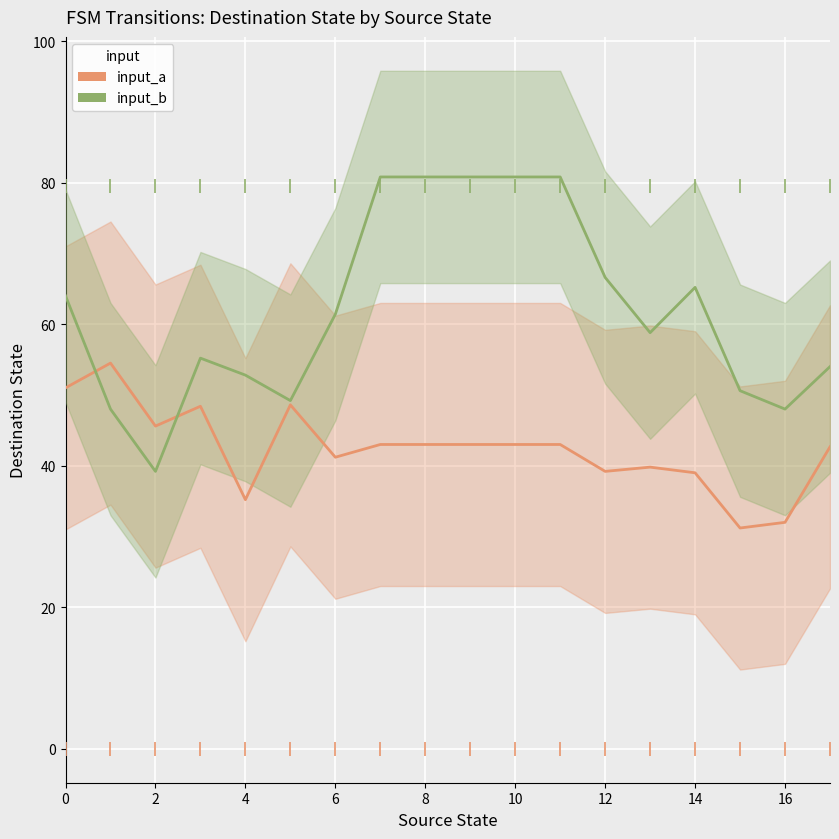

Which series has the largest total across all categories?

input_b